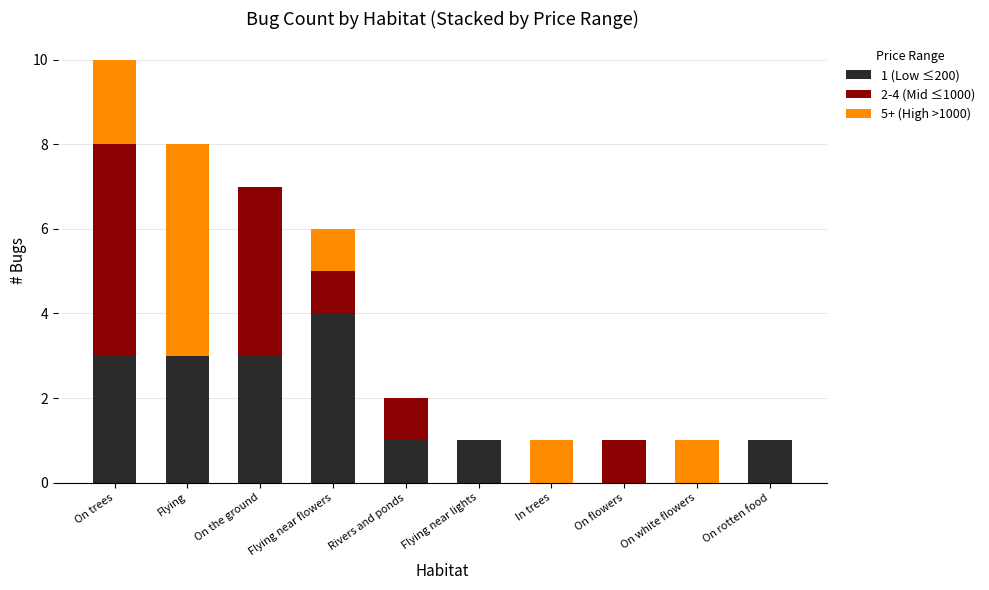

What is the difference between the 1 (Low ≤200) values at On rotten food and On trees?

2